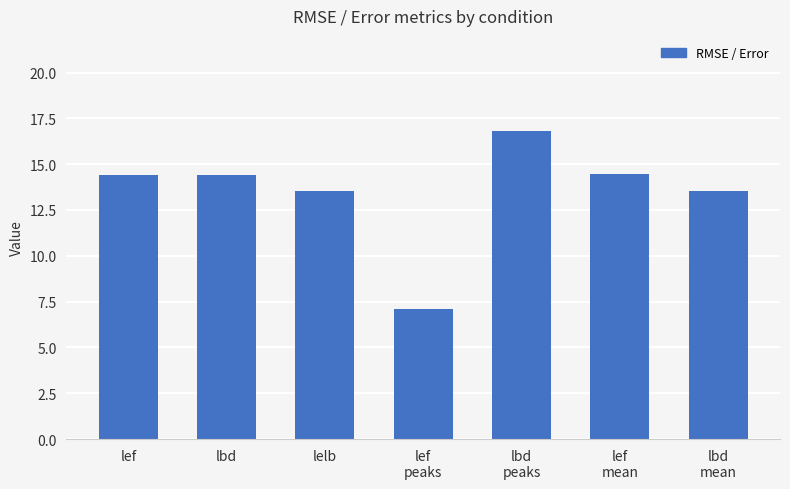

What is the value of the 5th bar from the left?

16.8